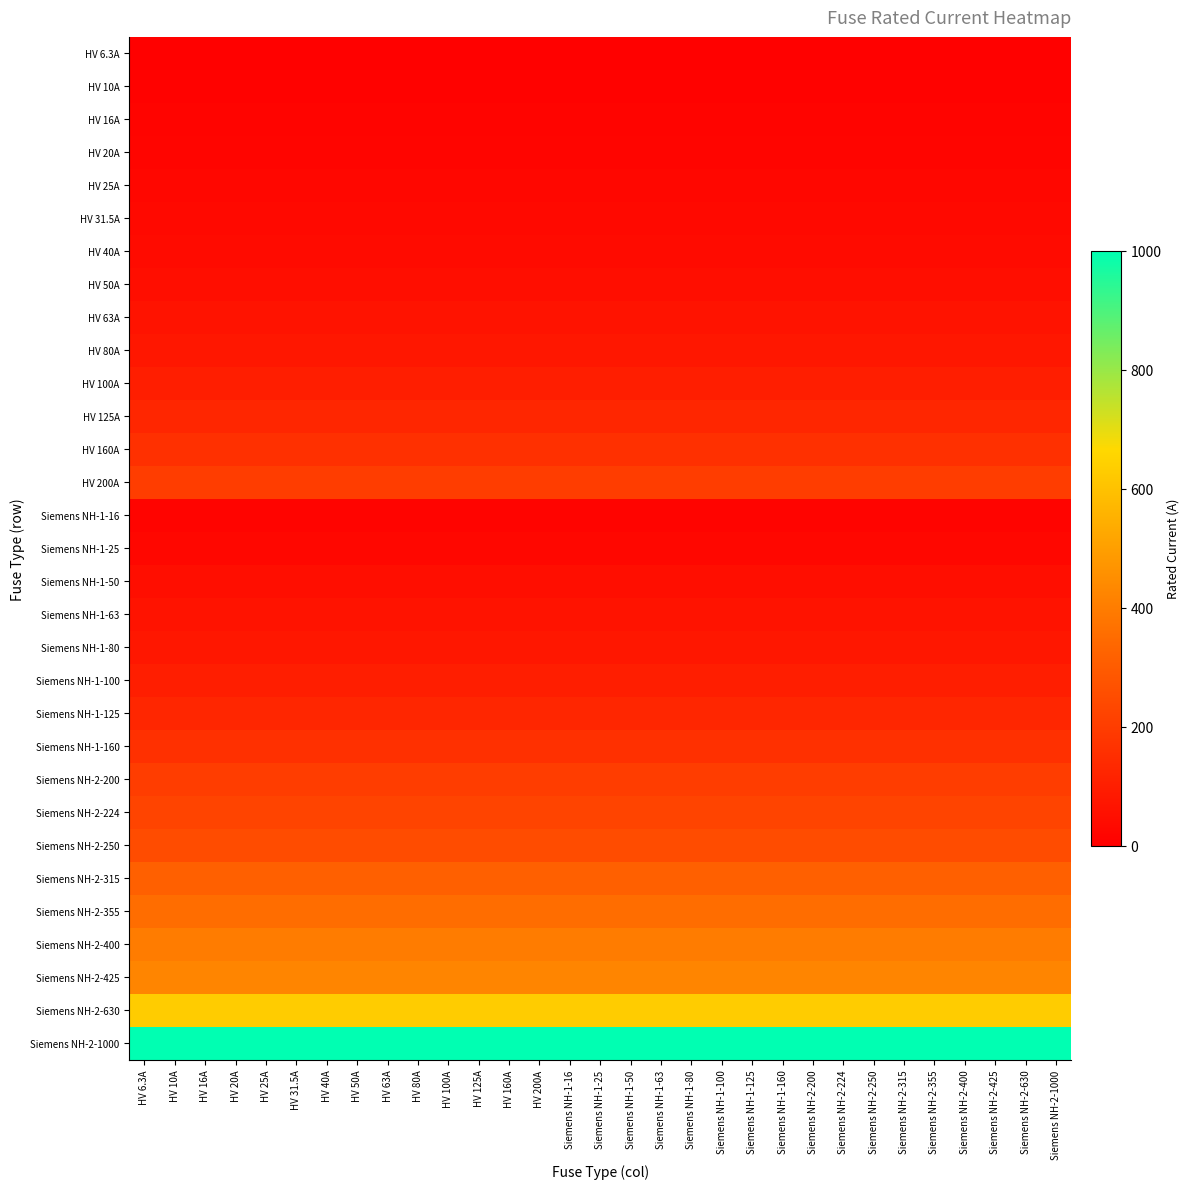

Reading right to left, transcribe all the data shown in this chart.

HV 6.3A: Siemens NH-2-1000=6.3	Siemens NH-2-630=6.3	Siemens NH-2-425=6.3	Siemens NH-2-400=6.3	Siemens NH-2-355=6.3	Siemens NH-2-315=6.3	Siemens NH-2-250=6.3	Siemens NH-2-224=6.3	Siemens NH-2-200=6.3	Siemens NH-1-160=6.3	Siemens NH-1-125=6.3	Siemens NH-1-100=6.3	Siemens NH-1-80=6.3	Siemens NH-1-63=6.3	Siemens NH-1-50=6.3	Siemens NH-1-25=6.3	Siemens NH-1-16=6.3	HV 200A=6.3	HV 160A=6.3	HV 125A=6.3	HV 100A=6.3	HV 80A=6.3	HV 63A=6.3	HV 50A=6.3	HV 40A=6.3	HV 31.5A=6.3	HV 25A=6.3	HV 20A=6.3	HV 16A=6.3	HV 10A=6.3	HV 6.3A=6.3
HV 10A: Siemens NH-2-1000=10.0	Siemens NH-2-630=10.0	Siemens NH-2-425=10.0	Siemens NH-2-400=10.0	Siemens NH-2-355=10.0	Siemens NH-2-315=10.0	Siemens NH-2-250=10.0	Siemens NH-2-224=10.0	Siemens NH-2-200=10.0	Siemens NH-1-160=10.0	Siemens NH-1-125=10.0	Siemens NH-1-100=10.0	Siemens NH-1-80=10.0	Siemens NH-1-63=10.0	Siemens NH-1-50=10.0	Siemens NH-1-25=10.0	Siemens NH-1-16=10.0	HV 200A=10.0	HV 160A=10.0	HV 125A=10.0	HV 100A=10.0	HV 80A=10.0	HV 63A=10.0	HV 50A=10.0	HV 40A=10.0	HV 31.5A=10.0	HV 25A=10.0	HV 20A=10.0	HV 16A=10.0	HV 10A=10.0	HV 6.3A=10.0
HV 16A: Siemens NH-2-1000=16.0	Siemens NH-2-630=16.0	Siemens NH-2-425=16.0	Siemens NH-2-400=16.0	Siemens NH-2-355=16.0	Siemens NH-2-315=16.0	Siemens NH-2-250=16.0	Siemens NH-2-224=16.0	Siemens NH-2-200=16.0	Siemens NH-1-160=16.0	Siemens NH-1-125=16.0	Siemens NH-1-100=16.0	Siemens NH-1-80=16.0	Siemens NH-1-63=16.0	Siemens NH-1-50=16.0	Siemens NH-1-25=16.0	Siemens NH-1-16=16.0	HV 200A=16.0	HV 160A=16.0	HV 125A=16.0	HV 100A=16.0	HV 80A=16.0	HV 63A=16.0	HV 50A=16.0	HV 40A=16.0	HV 31.5A=16.0	HV 25A=16.0	HV 20A=16.0	HV 16A=16.0	HV 10A=16.0	HV 6.3A=16.0
HV 20A: Siemens NH-2-1000=20.0	Siemens NH-2-630=20.0	Siemens NH-2-425=20.0	Siemens NH-2-400=20.0	Siemens NH-2-355=20.0	Siemens NH-2-315=20.0	Siemens NH-2-250=20.0	Siemens NH-2-224=20.0	Siemens NH-2-200=20.0	Siemens NH-1-160=20.0	Siemens NH-1-125=20.0	Siemens NH-1-100=20.0	Siemens NH-1-80=20.0	Siemens NH-1-63=20.0	Siemens NH-1-50=20.0	Siemens NH-1-25=20.0	Siemens NH-1-16=20.0	HV 200A=20.0	HV 160A=20.0	HV 125A=20.0	HV 100A=20.0	HV 80A=20.0	HV 63A=20.0	HV 50A=20.0	HV 40A=20.0	HV 31.5A=20.0	HV 25A=20.0	HV 20A=20.0	HV 16A=20.0	HV 10A=20.0	HV 6.3A=20.0
HV 25A: Siemens NH-2-1000=25.0	Siemens NH-2-630=25.0	Siemens NH-2-425=25.0	Siemens NH-2-400=25.0	Siemens NH-2-355=25.0	Siemens NH-2-315=25.0	Siemens NH-2-250=25.0	Siemens NH-2-224=25.0	Siemens NH-2-200=25.0	Siemens NH-1-160=25.0	Siemens NH-1-125=25.0	Siemens NH-1-100=25.0	Siemens NH-1-80=25.0	Siemens NH-1-63=25.0	Siemens NH-1-50=25.0	Siemens NH-1-25=25.0	Siemens NH-1-16=25.0	HV 200A=25.0	HV 160A=25.0	HV 125A=25.0	HV 100A=25.0	HV 80A=25.0	HV 63A=25.0	HV 50A=25.0	HV 40A=25.0	HV 31.5A=25.0	HV 25A=25.0	HV 20A=25.0	HV 16A=25.0	HV 10A=25.0	HV 6.3A=25.0
HV 31.5A: Siemens NH-2-1000=31.5	Siemens NH-2-630=31.5	Siemens NH-2-425=31.5	Siemens NH-2-400=31.5	Siemens NH-2-355=31.5	Siemens NH-2-315=31.5	Siemens NH-2-250=31.5	Siemens NH-2-224=31.5	Siemens NH-2-200=31.5	Siemens NH-1-160=31.5	Siemens NH-1-125=31.5	Siemens NH-1-100=31.5	Siemens NH-1-80=31.5	Siemens NH-1-63=31.5	Siemens NH-1-50=31.5	Siemens NH-1-25=31.5	Siemens NH-1-16=31.5	HV 200A=31.5	HV 160A=31.5	HV 125A=31.5	HV 100A=31.5	HV 80A=31.5	HV 63A=31.5	HV 50A=31.5	HV 40A=31.5	HV 31.5A=31.5	HV 25A=31.5	HV 20A=31.5	HV 16A=31.5	HV 10A=31.5	HV 6.3A=31.5
HV 40A: Siemens NH-2-1000=40.0	Siemens NH-2-630=40.0	Siemens NH-2-425=40.0	Siemens NH-2-400=40.0	Siemens NH-2-355=40.0	Siemens NH-2-315=40.0	Siemens NH-2-250=40.0	Siemens NH-2-224=40.0	Siemens NH-2-200=40.0	Siemens NH-1-160=40.0	Siemens NH-1-125=40.0	Siemens NH-1-100=40.0	Siemens NH-1-80=40.0	Siemens NH-1-63=40.0	Siemens NH-1-50=40.0	Siemens NH-1-25=40.0	Siemens NH-1-16=40.0	HV 200A=40.0	HV 160A=40.0	HV 125A=40.0	HV 100A=40.0	HV 80A=40.0	HV 63A=40.0	HV 50A=40.0	HV 40A=40.0	HV 31.5A=40.0	HV 25A=40.0	HV 20A=40.0	HV 16A=40.0	HV 10A=40.0	HV 6.3A=40.0
HV 50A: Siemens NH-2-1000=50.0	Siemens NH-2-630=50.0	Siemens NH-2-425=50.0	Siemens NH-2-400=50.0	Siemens NH-2-355=50.0	Siemens NH-2-315=50.0	Siemens NH-2-250=50.0	Siemens NH-2-224=50.0	Siemens NH-2-200=50.0	Siemens NH-1-160=50.0	Siemens NH-1-125=50.0	Siemens NH-1-100=50.0	Siemens NH-1-80=50.0	Siemens NH-1-63=50.0	Siemens NH-1-50=50.0	Siemens NH-1-25=50.0	Siemens NH-1-16=50.0	HV 200A=50.0	HV 160A=50.0	HV 125A=50.0	HV 100A=50.0	HV 80A=50.0	HV 63A=50.0	HV 50A=50.0	HV 40A=50.0	HV 31.5A=50.0	HV 25A=50.0	HV 20A=50.0	HV 16A=50.0	HV 10A=50.0	HV 6.3A=50.0
HV 63A: Siemens NH-2-1000=63.0	Siemens NH-2-630=63.0	Siemens NH-2-425=63.0	Siemens NH-2-400=63.0	Siemens NH-2-355=63.0	Siemens NH-2-315=63.0	Siemens NH-2-250=63.0	Siemens NH-2-224=63.0	Siemens NH-2-200=63.0	Siemens NH-1-160=63.0	Siemens NH-1-125=63.0	Siemens NH-1-100=63.0	Siemens NH-1-80=63.0	Siemens NH-1-63=63.0	Siemens NH-1-50=63.0	Siemens NH-1-25=63.0	Siemens NH-1-16=63.0	HV 200A=63.0	HV 160A=63.0	HV 125A=63.0	HV 100A=63.0	HV 80A=63.0	HV 63A=63.0	HV 50A=63.0	HV 40A=63.0	HV 31.5A=63.0	HV 25A=63.0	HV 20A=63.0	HV 16A=63.0	HV 10A=63.0	HV 6.3A=63.0
HV 80A: Siemens NH-2-1000=80.0	Siemens NH-2-630=80.0	Siemens NH-2-425=80.0	Siemens NH-2-400=80.0	Siemens NH-2-355=80.0	Siemens NH-2-315=80.0	Siemens NH-2-250=80.0	Siemens NH-2-224=80.0	Siemens NH-2-200=80.0	Siemens NH-1-160=80.0	Siemens NH-1-125=80.0	Siemens NH-1-100=80.0	Siemens NH-1-80=80.0	Siemens NH-1-63=80.0	Siemens NH-1-50=80.0	Siemens NH-1-25=80.0	Siemens NH-1-16=80.0	HV 200A=80.0	HV 160A=80.0	HV 125A=80.0	HV 100A=80.0	HV 80A=80.0	HV 63A=80.0	HV 50A=80.0	HV 40A=80.0	HV 31.5A=80.0	HV 25A=80.0	HV 20A=80.0	HV 16A=80.0	HV 10A=80.0	HV 6.3A=80.0
HV 100A: Siemens NH-2-1000=100.0	Siemens NH-2-630=100.0	Siemens NH-2-425=100.0	Siemens NH-2-400=100.0	Siemens NH-2-355=100.0	Siemens NH-2-315=100.0	Siemens NH-2-250=100.0	Siemens NH-2-224=100.0	Siemens NH-2-200=100.0	Siemens NH-1-160=100.0	Siemens NH-1-125=100.0	Siemens NH-1-100=100.0	Siemens NH-1-80=100.0	Siemens NH-1-63=100.0	Siemens NH-1-50=100.0	Siemens NH-1-25=100.0	Siemens NH-1-16=100.0	HV 200A=100.0	HV 160A=100.0	HV 125A=100.0	HV 100A=100.0	HV 80A=100.0	HV 63A=100.0	HV 50A=100.0	HV 40A=100.0	HV 31.5A=100.0	HV 25A=100.0	HV 20A=100.0	HV 16A=100.0	HV 10A=100.0	HV 6.3A=100.0
HV 125A: Siemens NH-2-1000=125.0	Siemens NH-2-630=125.0	Siemens NH-2-425=125.0	Siemens NH-2-400=125.0	Siemens NH-2-355=125.0	Siemens NH-2-315=125.0	Siemens NH-2-250=125.0	Siemens NH-2-224=125.0	Siemens NH-2-200=125.0	Siemens NH-1-160=125.0	Siemens NH-1-125=125.0	Siemens NH-1-100=125.0	Siemens NH-1-80=125.0	Siemens NH-1-63=125.0	Siemens NH-1-50=125.0	Siemens NH-1-25=125.0	Siemens NH-1-16=125.0	HV 200A=125.0	HV 160A=125.0	HV 125A=125.0	HV 100A=125.0	HV 80A=125.0	HV 63A=125.0	HV 50A=125.0	HV 40A=125.0	HV 31.5A=125.0	HV 25A=125.0	HV 20A=125.0	HV 16A=125.0	HV 10A=125.0	HV 6.3A=125.0
HV 160A: Siemens NH-2-1000=160.0	Siemens NH-2-630=160.0	Siemens NH-2-425=160.0	Siemens NH-2-400=160.0	Siemens NH-2-355=160.0	Siemens NH-2-315=160.0	Siemens NH-2-250=160.0	Siemens NH-2-224=160.0	Siemens NH-2-200=160.0	Siemens NH-1-160=160.0	Siemens NH-1-125=160.0	Siemens NH-1-100=160.0	Siemens NH-1-80=160.0	Siemens NH-1-63=160.0	Siemens NH-1-50=160.0	Siemens NH-1-25=160.0	Siemens NH-1-16=160.0	HV 200A=160.0	HV 160A=160.0	HV 125A=160.0	HV 100A=160.0	HV 80A=160.0	HV 63A=160.0	HV 50A=160.0	HV 40A=160.0	HV 31.5A=160.0	HV 25A=160.0	HV 20A=160.0	HV 16A=160.0	HV 10A=160.0	HV 6.3A=160.0
HV 200A: Siemens NH-2-1000=200.0	Siemens NH-2-630=200.0	Siemens NH-2-425=200.0	Siemens NH-2-400=200.0	Siemens NH-2-355=200.0	Siemens NH-2-315=200.0	Siemens NH-2-250=200.0	Siemens NH-2-224=200.0	Siemens NH-2-200=200.0	Siemens NH-1-160=200.0	Siemens NH-1-125=200.0	Siemens NH-1-100=200.0	Siemens NH-1-80=200.0	Siemens NH-1-63=200.0	Siemens NH-1-50=200.0	Siemens NH-1-25=200.0	Siemens NH-1-16=200.0	HV 200A=200.0	HV 160A=200.0	HV 125A=200.0	HV 100A=200.0	HV 80A=200.0	HV 63A=200.0	HV 50A=200.0	HV 40A=200.0	HV 31.5A=200.0	HV 25A=200.0	HV 20A=200.0	HV 16A=200.0	HV 10A=200.0	HV 6.3A=200.0
Siemens NH-1-16: Siemens NH-2-1000=16.0	Siemens NH-2-630=16.0	Siemens NH-2-425=16.0	Siemens NH-2-400=16.0	Siemens NH-2-355=16.0	Siemens NH-2-315=16.0	Siemens NH-2-250=16.0	Siemens NH-2-224=16.0	Siemens NH-2-200=16.0	Siemens NH-1-160=16.0	Siemens NH-1-125=16.0	Siemens NH-1-100=16.0	Siemens NH-1-80=16.0	Siemens NH-1-63=16.0	Siemens NH-1-50=16.0	Siemens NH-1-25=16.0	Siemens NH-1-16=16.0	HV 200A=16.0	HV 160A=16.0	HV 125A=16.0	HV 100A=16.0	HV 80A=16.0	HV 63A=16.0	HV 50A=16.0	HV 40A=16.0	HV 31.5A=16.0	HV 25A=16.0	HV 20A=16.0	HV 16A=16.0	HV 10A=16.0	HV 6.3A=16.0
Siemens NH-1-25: Siemens NH-2-1000=25.0	Siemens NH-2-630=25.0	Siemens NH-2-425=25.0	Siemens NH-2-400=25.0	Siemens NH-2-355=25.0	Siemens NH-2-315=25.0	Siemens NH-2-250=25.0	Siemens NH-2-224=25.0	Siemens NH-2-200=25.0	Siemens NH-1-160=25.0	Siemens NH-1-125=25.0	Siemens NH-1-100=25.0	Siemens NH-1-80=25.0	Siemens NH-1-63=25.0	Siemens NH-1-50=25.0	Siemens NH-1-25=25.0	Siemens NH-1-16=25.0	HV 200A=25.0	HV 160A=25.0	HV 125A=25.0	HV 100A=25.0	HV 80A=25.0	HV 63A=25.0	HV 50A=25.0	HV 40A=25.0	HV 31.5A=25.0	HV 25A=25.0	HV 20A=25.0	HV 16A=25.0	HV 10A=25.0	HV 6.3A=25.0
Siemens NH-1-50: Siemens NH-2-1000=50.0	Siemens NH-2-630=50.0	Siemens NH-2-425=50.0	Siemens NH-2-400=50.0	Siemens NH-2-355=50.0	Siemens NH-2-315=50.0	Siemens NH-2-250=50.0	Siemens NH-2-224=50.0	Siemens NH-2-200=50.0	Siemens NH-1-160=50.0	Siemens NH-1-125=50.0	Siemens NH-1-100=50.0	Siemens NH-1-80=50.0	Siemens NH-1-63=50.0	Siemens NH-1-50=50.0	Siemens NH-1-25=50.0	Siemens NH-1-16=50.0	HV 200A=50.0	HV 160A=50.0	HV 125A=50.0	HV 100A=50.0	HV 80A=50.0	HV 63A=50.0	HV 50A=50.0	HV 40A=50.0	HV 31.5A=50.0	HV 25A=50.0	HV 20A=50.0	HV 16A=50.0	HV 10A=50.0	HV 6.3A=50.0
Siemens NH-1-63: Siemens NH-2-1000=63.0	Siemens NH-2-630=63.0	Siemens NH-2-425=63.0	Siemens NH-2-400=63.0	Siemens NH-2-355=63.0	Siemens NH-2-315=63.0	Siemens NH-2-250=63.0	Siemens NH-2-224=63.0	Siemens NH-2-200=63.0	Siemens NH-1-160=63.0	Siemens NH-1-125=63.0	Siemens NH-1-100=63.0	Siemens NH-1-80=63.0	Siemens NH-1-63=63.0	Siemens NH-1-50=63.0	Siemens NH-1-25=63.0	Siemens NH-1-16=63.0	HV 200A=63.0	HV 160A=63.0	HV 125A=63.0	HV 100A=63.0	HV 80A=63.0	HV 63A=63.0	HV 50A=63.0	HV 40A=63.0	HV 31.5A=63.0	HV 25A=63.0	HV 20A=63.0	HV 16A=63.0	HV 10A=63.0	HV 6.3A=63.0
Siemens NH-1-80: Siemens NH-2-1000=80.0	Siemens NH-2-630=80.0	Siemens NH-2-425=80.0	Siemens NH-2-400=80.0	Siemens NH-2-355=80.0	Siemens NH-2-315=80.0	Siemens NH-2-250=80.0	Siemens NH-2-224=80.0	Siemens NH-2-200=80.0	Siemens NH-1-160=80.0	Siemens NH-1-125=80.0	Siemens NH-1-100=80.0	Siemens NH-1-80=80.0	Siemens NH-1-63=80.0	Siemens NH-1-50=80.0	Siemens NH-1-25=80.0	Siemens NH-1-16=80.0	HV 200A=80.0	HV 160A=80.0	HV 125A=80.0	HV 100A=80.0	HV 80A=80.0	HV 63A=80.0	HV 50A=80.0	HV 40A=80.0	HV 31.5A=80.0	HV 25A=80.0	HV 20A=80.0	HV 16A=80.0	HV 10A=80.0	HV 6.3A=80.0
Siemens NH-1-100: Siemens NH-2-1000=100.0	Siemens NH-2-630=100.0	Siemens NH-2-425=100.0	Siemens NH-2-400=100.0	Siemens NH-2-355=100.0	Siemens NH-2-315=100.0	Siemens NH-2-250=100.0	Siemens NH-2-224=100.0	Siemens NH-2-200=100.0	Siemens NH-1-160=100.0	Siemens NH-1-125=100.0	Siemens NH-1-100=100.0	Siemens NH-1-80=100.0	Siemens NH-1-63=100.0	Siemens NH-1-50=100.0	Siemens NH-1-25=100.0	Siemens NH-1-16=100.0	HV 200A=100.0	HV 160A=100.0	HV 125A=100.0	HV 100A=100.0	HV 80A=100.0	HV 63A=100.0	HV 50A=100.0	HV 40A=100.0	HV 31.5A=100.0	HV 25A=100.0	HV 20A=100.0	HV 16A=100.0	HV 10A=100.0	HV 6.3A=100.0
Siemens NH-1-125: Siemens NH-2-1000=125.0	Siemens NH-2-630=125.0	Siemens NH-2-425=125.0	Siemens NH-2-400=125.0	Siemens NH-2-355=125.0	Siemens NH-2-315=125.0	Siemens NH-2-250=125.0	Siemens NH-2-224=125.0	Siemens NH-2-200=125.0	Siemens NH-1-160=125.0	Siemens NH-1-125=125.0	Siemens NH-1-100=125.0	Siemens NH-1-80=125.0	Siemens NH-1-63=125.0	Siemens NH-1-50=125.0	Siemens NH-1-25=125.0	Siemens NH-1-16=125.0	HV 200A=125.0	HV 160A=125.0	HV 125A=125.0	HV 100A=125.0	HV 80A=125.0	HV 63A=125.0	HV 50A=125.0	HV 40A=125.0	HV 31.5A=125.0	HV 25A=125.0	HV 20A=125.0	HV 16A=125.0	HV 10A=125.0	HV 6.3A=125.0
Siemens NH-1-160: Siemens NH-2-1000=160.0	Siemens NH-2-630=160.0	Siemens NH-2-425=160.0	Siemens NH-2-400=160.0	Siemens NH-2-355=160.0	Siemens NH-2-315=160.0	Siemens NH-2-250=160.0	Siemens NH-2-224=160.0	Siemens NH-2-200=160.0	Siemens NH-1-160=160.0	Siemens NH-1-125=160.0	Siemens NH-1-100=160.0	Siemens NH-1-80=160.0	Siemens NH-1-63=160.0	Siemens NH-1-50=160.0	Siemens NH-1-25=160.0	Siemens NH-1-16=160.0	HV 200A=160.0	HV 160A=160.0	HV 125A=160.0	HV 100A=160.0	HV 80A=160.0	HV 63A=160.0	HV 50A=160.0	HV 40A=160.0	HV 31.5A=160.0	HV 25A=160.0	HV 20A=160.0	HV 16A=160.0	HV 10A=160.0	HV 6.3A=160.0
Siemens NH-2-200: Siemens NH-2-1000=200.0	Siemens NH-2-630=200.0	Siemens NH-2-425=200.0	Siemens NH-2-400=200.0	Siemens NH-2-355=200.0	Siemens NH-2-315=200.0	Siemens NH-2-250=200.0	Siemens NH-2-224=200.0	Siemens NH-2-200=200.0	Siemens NH-1-160=200.0	Siemens NH-1-125=200.0	Siemens NH-1-100=200.0	Siemens NH-1-80=200.0	Siemens NH-1-63=200.0	Siemens NH-1-50=200.0	Siemens NH-1-25=200.0	Siemens NH-1-16=200.0	HV 200A=200.0	HV 160A=200.0	HV 125A=200.0	HV 100A=200.0	HV 80A=200.0	HV 63A=200.0	HV 50A=200.0	HV 40A=200.0	HV 31.5A=200.0	HV 25A=200.0	HV 20A=200.0	HV 16A=200.0	HV 10A=200.0	HV 6.3A=200.0
Siemens NH-2-224: Siemens NH-2-1000=224.0	Siemens NH-2-630=224.0	Siemens NH-2-425=224.0	Siemens NH-2-400=224.0	Siemens NH-2-355=224.0	Siemens NH-2-315=224.0	Siemens NH-2-250=224.0	Siemens NH-2-224=224.0	Siemens NH-2-200=224.0	Siemens NH-1-160=224.0	Siemens NH-1-125=224.0	Siemens NH-1-100=224.0	Siemens NH-1-80=224.0	Siemens NH-1-63=224.0	Siemens NH-1-50=224.0	Siemens NH-1-25=224.0	Siemens NH-1-16=224.0	HV 200A=224.0	HV 160A=224.0	HV 125A=224.0	HV 100A=224.0	HV 80A=224.0	HV 63A=224.0	HV 50A=224.0	HV 40A=224.0	HV 31.5A=224.0	HV 25A=224.0	HV 20A=224.0	HV 16A=224.0	HV 10A=224.0	HV 6.3A=224.0
Siemens NH-2-250: Siemens NH-2-1000=250.0	Siemens NH-2-630=250.0	Siemens NH-2-425=250.0	Siemens NH-2-400=250.0	Siemens NH-2-355=250.0	Siemens NH-2-315=250.0	Siemens NH-2-250=250.0	Siemens NH-2-224=250.0	Siemens NH-2-200=250.0	Siemens NH-1-160=250.0	Siemens NH-1-125=250.0	Siemens NH-1-100=250.0	Siemens NH-1-80=250.0	Siemens NH-1-63=250.0	Siemens NH-1-50=250.0	Siemens NH-1-25=250.0	Siemens NH-1-16=250.0	HV 200A=250.0	HV 160A=250.0	HV 125A=250.0	HV 100A=250.0	HV 80A=250.0	HV 63A=250.0	HV 50A=250.0	HV 40A=250.0	HV 31.5A=250.0	HV 25A=250.0	HV 20A=250.0	HV 16A=250.0	HV 10A=250.0	HV 6.3A=250.0
Siemens NH-2-315: Siemens NH-2-1000=315.0	Siemens NH-2-630=315.0	Siemens NH-2-425=315.0	Siemens NH-2-400=315.0	Siemens NH-2-355=315.0	Siemens NH-2-315=315.0	Siemens NH-2-250=315.0	Siemens NH-2-224=315.0	Siemens NH-2-200=315.0	Siemens NH-1-160=315.0	Siemens NH-1-125=315.0	Siemens NH-1-100=315.0	Siemens NH-1-80=315.0	Siemens NH-1-63=315.0	Siemens NH-1-50=315.0	Siemens NH-1-25=315.0	Siemens NH-1-16=315.0	HV 200A=315.0	HV 160A=315.0	HV 125A=315.0	HV 100A=315.0	HV 80A=315.0	HV 63A=315.0	HV 50A=315.0	HV 40A=315.0	HV 31.5A=315.0	HV 25A=315.0	HV 20A=315.0	HV 16A=315.0	HV 10A=315.0	HV 6.3A=315.0
Siemens NH-2-355: Siemens NH-2-1000=355.0	Siemens NH-2-630=355.0	Siemens NH-2-425=355.0	Siemens NH-2-400=355.0	Siemens NH-2-355=355.0	Siemens NH-2-315=355.0	Siemens NH-2-250=355.0	Siemens NH-2-224=355.0	Siemens NH-2-200=355.0	Siemens NH-1-160=355.0	Siemens NH-1-125=355.0	Siemens NH-1-100=355.0	Siemens NH-1-80=355.0	Siemens NH-1-63=355.0	Siemens NH-1-50=355.0	Siemens NH-1-25=355.0	Siemens NH-1-16=355.0	HV 200A=355.0	HV 160A=355.0	HV 125A=355.0	HV 100A=355.0	HV 80A=355.0	HV 63A=355.0	HV 50A=355.0	HV 40A=355.0	HV 31.5A=355.0	HV 25A=355.0	HV 20A=355.0	HV 16A=355.0	HV 10A=355.0	HV 6.3A=355.0
Siemens NH-2-400: Siemens NH-2-1000=400.0	Siemens NH-2-630=400.0	Siemens NH-2-425=400.0	Siemens NH-2-400=400.0	Siemens NH-2-355=400.0	Siemens NH-2-315=400.0	Siemens NH-2-250=400.0	Siemens NH-2-224=400.0	Siemens NH-2-200=400.0	Siemens NH-1-160=400.0	Siemens NH-1-125=400.0	Siemens NH-1-100=400.0	Siemens NH-1-80=400.0	Siemens NH-1-63=400.0	Siemens NH-1-50=400.0	Siemens NH-1-25=400.0	Siemens NH-1-16=400.0	HV 200A=400.0	HV 160A=400.0	HV 125A=400.0	HV 100A=400.0	HV 80A=400.0	HV 63A=400.0	HV 50A=400.0	HV 40A=400.0	HV 31.5A=400.0	HV 25A=400.0	HV 20A=400.0	HV 16A=400.0	HV 10A=400.0	HV 6.3A=400.0
Siemens NH-2-425: Siemens NH-2-1000=425.0	Siemens NH-2-630=425.0	Siemens NH-2-425=425.0	Siemens NH-2-400=425.0	Siemens NH-2-355=425.0	Siemens NH-2-315=425.0	Siemens NH-2-250=425.0	Siemens NH-2-224=425.0	Siemens NH-2-200=425.0	Siemens NH-1-160=425.0	Siemens NH-1-125=425.0	Siemens NH-1-100=425.0	Siemens NH-1-80=425.0	Siemens NH-1-63=425.0	Siemens NH-1-50=425.0	Siemens NH-1-25=425.0	Siemens NH-1-16=425.0	HV 200A=425.0	HV 160A=425.0	HV 125A=425.0	HV 100A=425.0	HV 80A=425.0	HV 63A=425.0	HV 50A=425.0	HV 40A=425.0	HV 31.5A=425.0	HV 25A=425.0	HV 20A=425.0	HV 16A=425.0	HV 10A=425.0	HV 6.3A=425.0
Siemens NH-2-630: Siemens NH-2-1000=630.0	Siemens NH-2-630=630.0	Siemens NH-2-425=630.0	Siemens NH-2-400=630.0	Siemens NH-2-355=630.0	Siemens NH-2-315=630.0	Siemens NH-2-250=630.0	Siemens NH-2-224=630.0	Siemens NH-2-200=630.0	Siemens NH-1-160=630.0	Siemens NH-1-125=630.0	Siemens NH-1-100=630.0	Siemens NH-1-80=630.0	Siemens NH-1-63=630.0	Siemens NH-1-50=630.0	Siemens NH-1-25=630.0	Siemens NH-1-16=630.0	HV 200A=630.0	HV 160A=630.0	HV 125A=630.0	HV 100A=630.0	HV 80A=630.0	HV 63A=630.0	HV 50A=630.0	HV 40A=630.0	HV 31.5A=630.0	HV 25A=630.0	HV 20A=630.0	HV 16A=630.0	HV 10A=630.0	HV 6.3A=630.0
Siemens NH-2-1000: Siemens NH-2-1000=1000.0	Siemens NH-2-630=1000.0	Siemens NH-2-425=1000.0	Siemens NH-2-400=1000.0	Siemens NH-2-355=1000.0	Siemens NH-2-315=1000.0	Siemens NH-2-250=1000.0	Siemens NH-2-224=1000.0	Siemens NH-2-200=1000.0	Siemens NH-1-160=1000.0	Siemens NH-1-125=1000.0	Siemens NH-1-100=1000.0	Siemens NH-1-80=1000.0	Siemens NH-1-63=1000.0	Siemens NH-1-50=1000.0	Siemens NH-1-25=1000.0	Siemens NH-1-16=1000.0	HV 200A=1000.0	HV 160A=1000.0	HV 125A=1000.0	HV 100A=1000.0	HV 80A=1000.0	HV 63A=1000.0	HV 50A=1000.0	HV 40A=1000.0	HV 31.5A=1000.0	HV 25A=1000.0	HV 20A=1000.0	HV 16A=1000.0	HV 10A=1000.0	HV 6.3A=1000.0